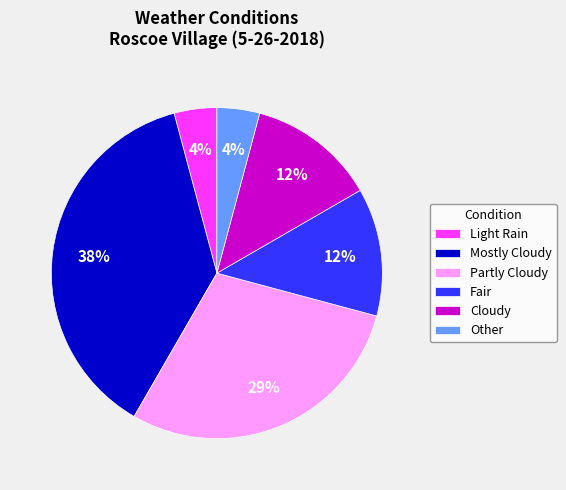

Which slice is the largest?

Mostly Cloudy